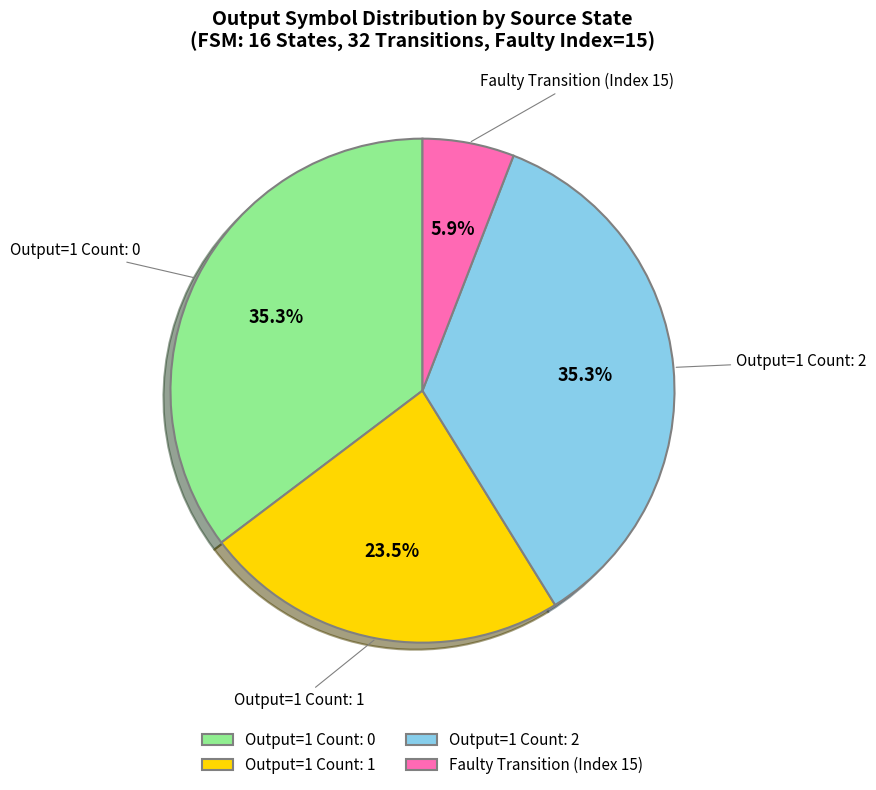

What is the ratio of the value at Output=1 Count: 1 to the value at Output=1 Count: 2?

0.7